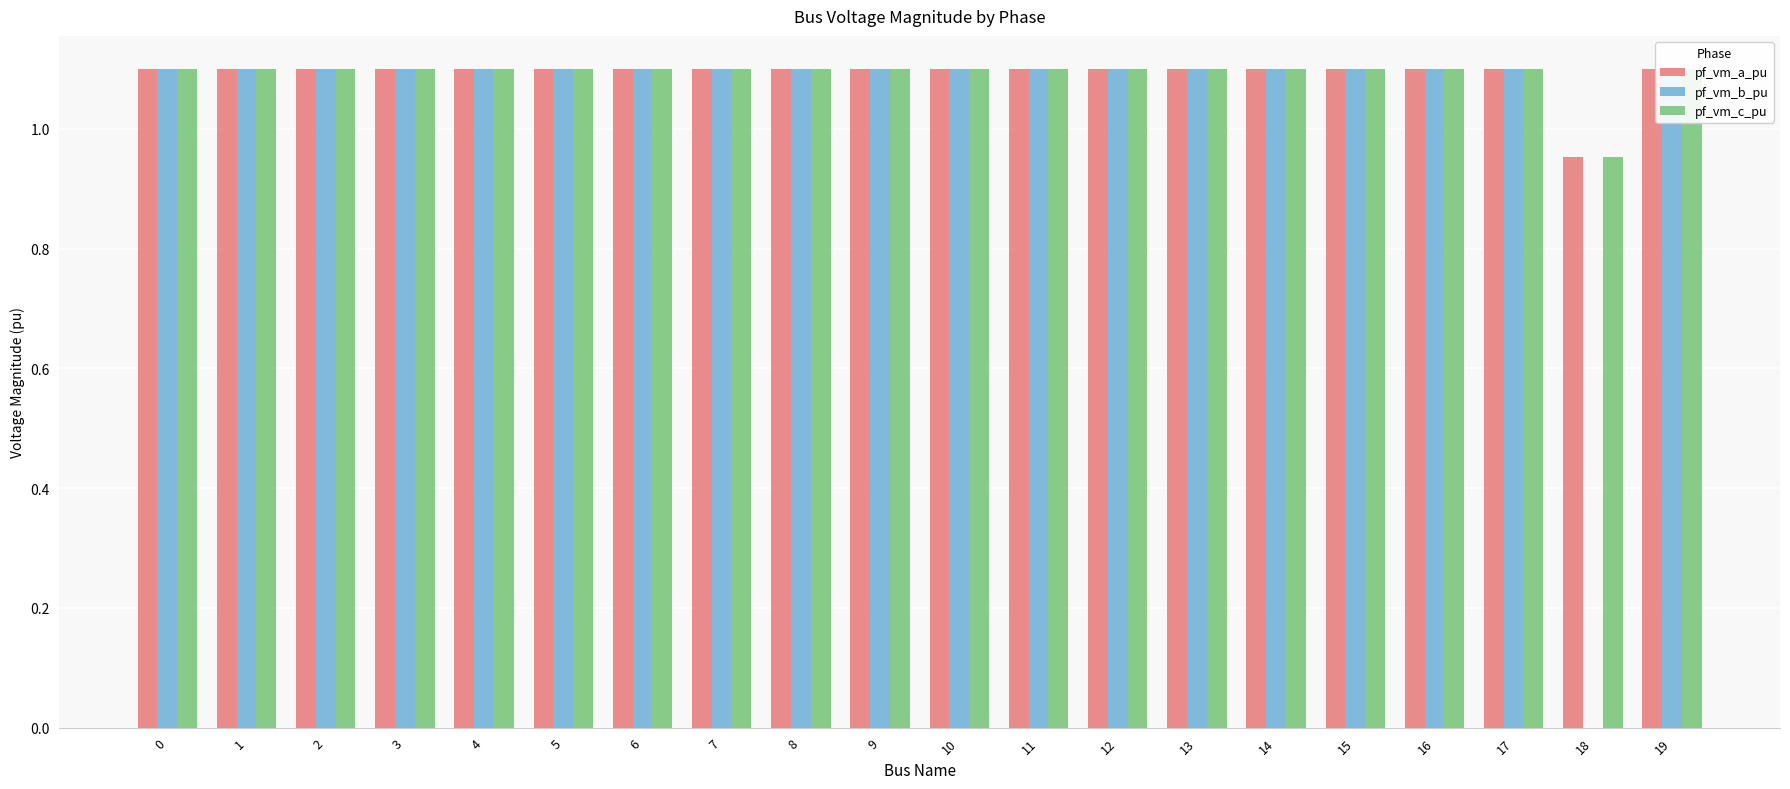

How many bars are there in each group?

3